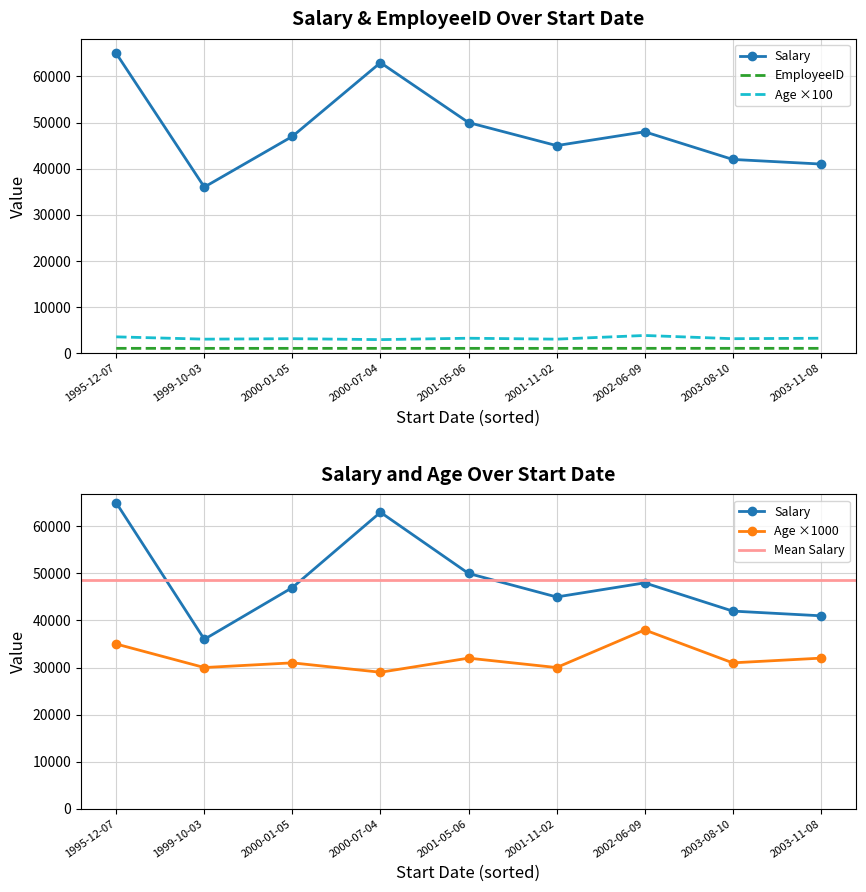

True or false: Age and Salary intersect in this chart.

False